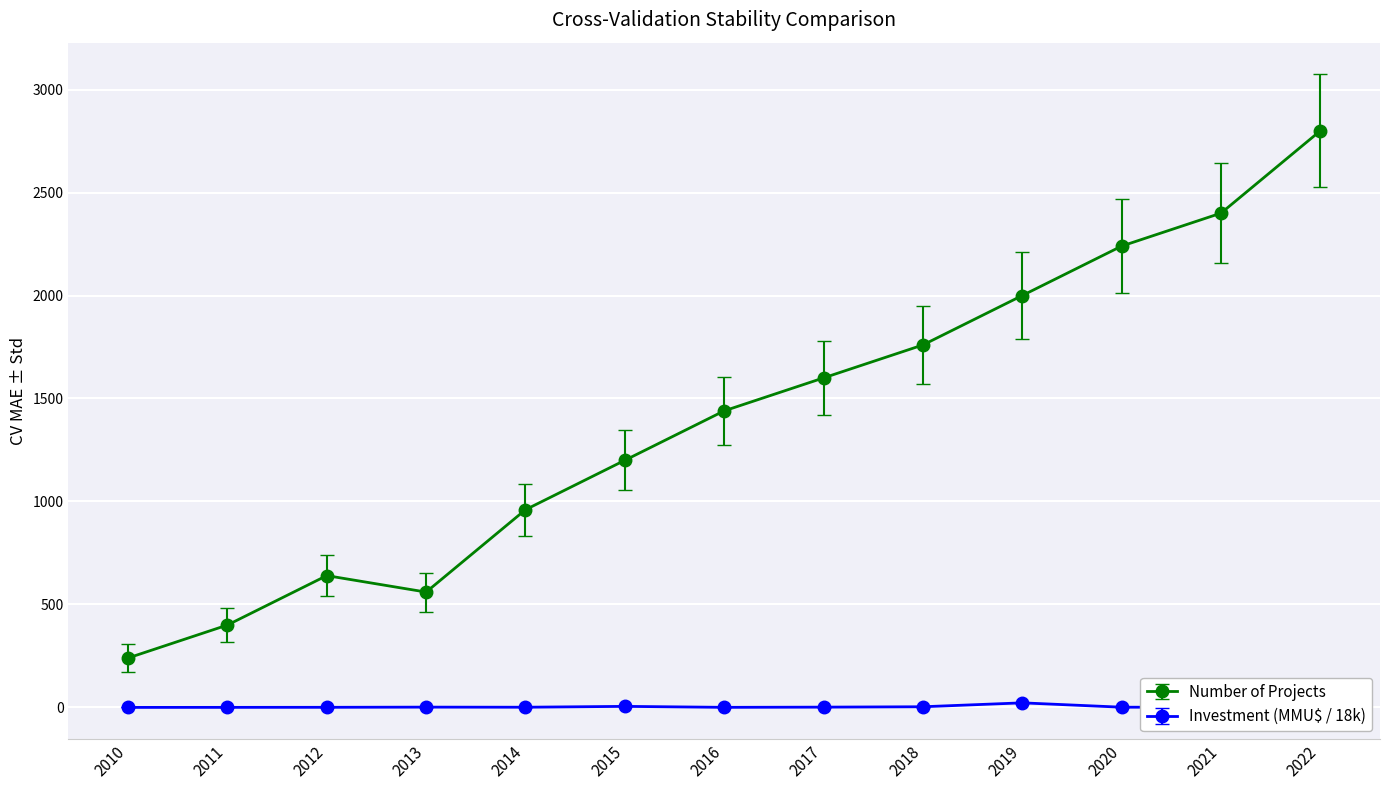

Does the chart have visible grid lines?

Yes